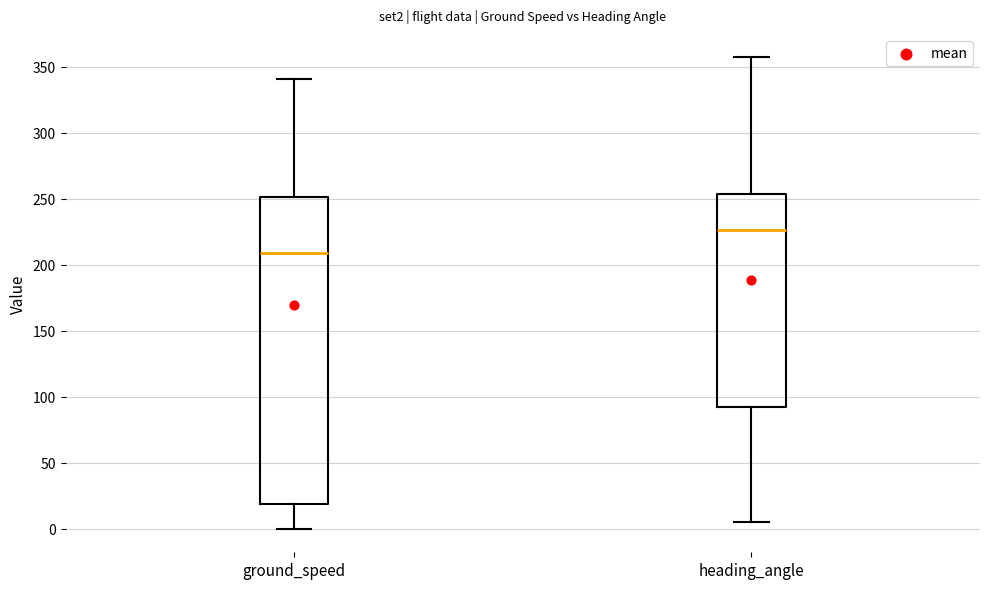

Reading left to right, transcribe this box plot: for each box, give where its median line is, the range the box spans, and where its two whiskers end, as read against the y-axis. The values are not printed on the chart, so give them approximately, as read against the axis.

ground_speed: median 210, box 20 to 250, whiskers 0 to 340
heading_angle: median 225, box 90 to 255, whiskers 5 to 355